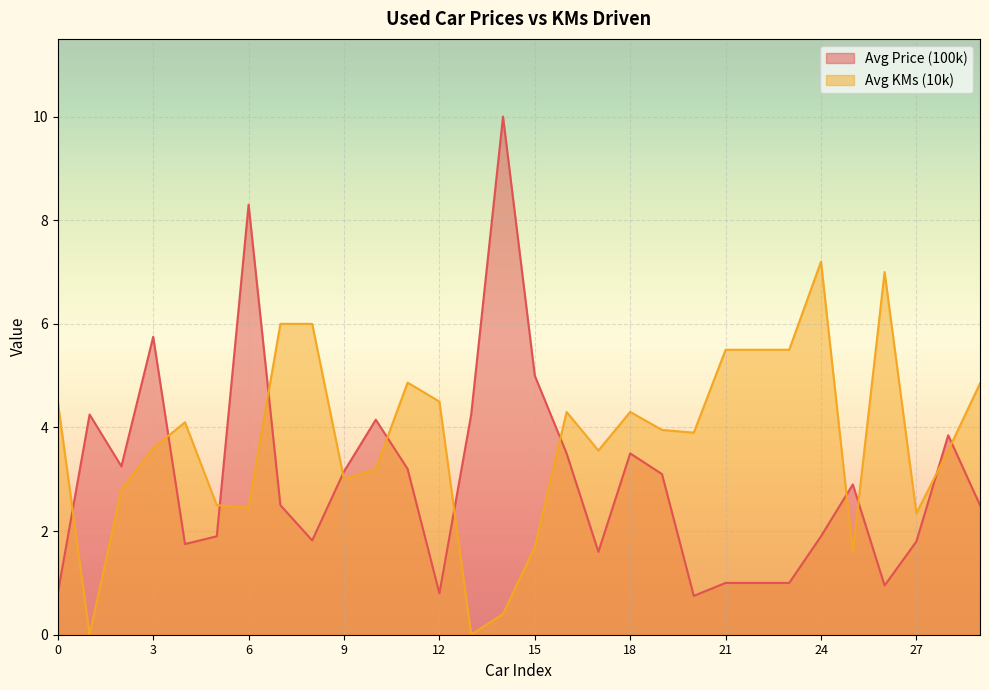

Where is Avg Price (100k) nearest to the value 5?

15